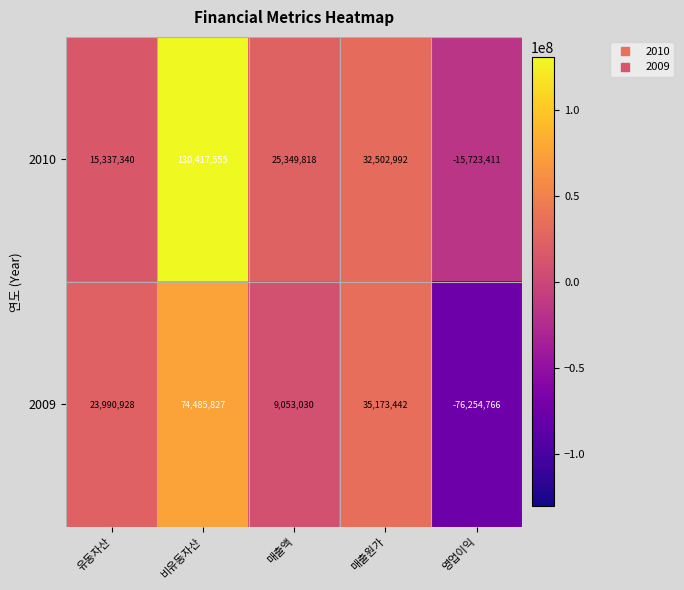

Between 유동자산 and 매출원가, which series saw the biggest shift?

2010